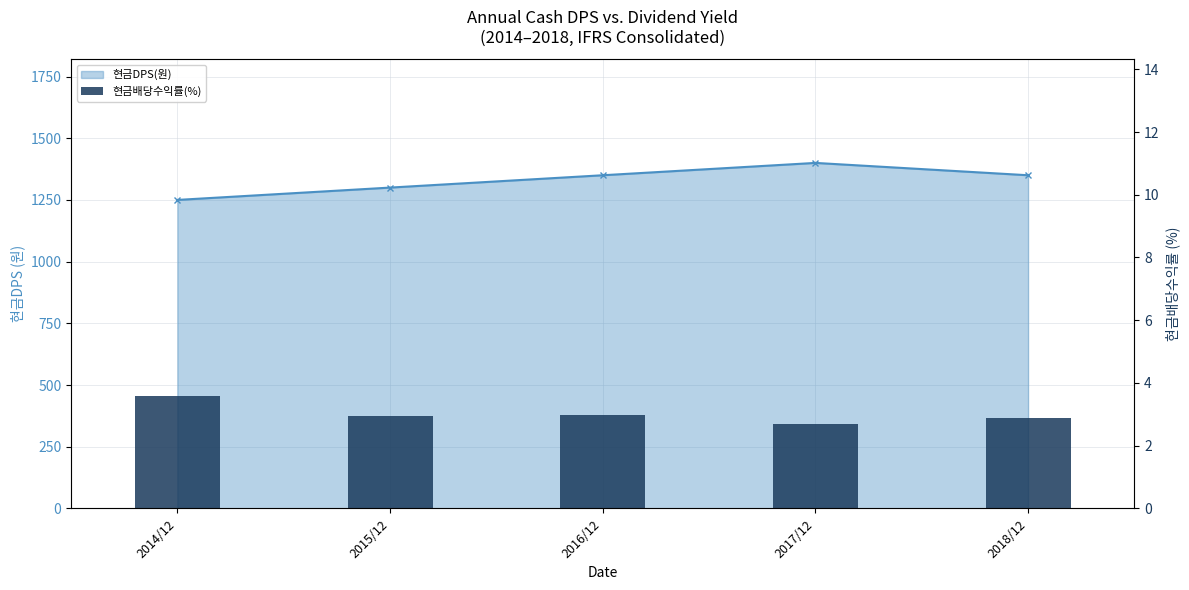

What is the minimum value for 현금배당수익률(%)?

2.7